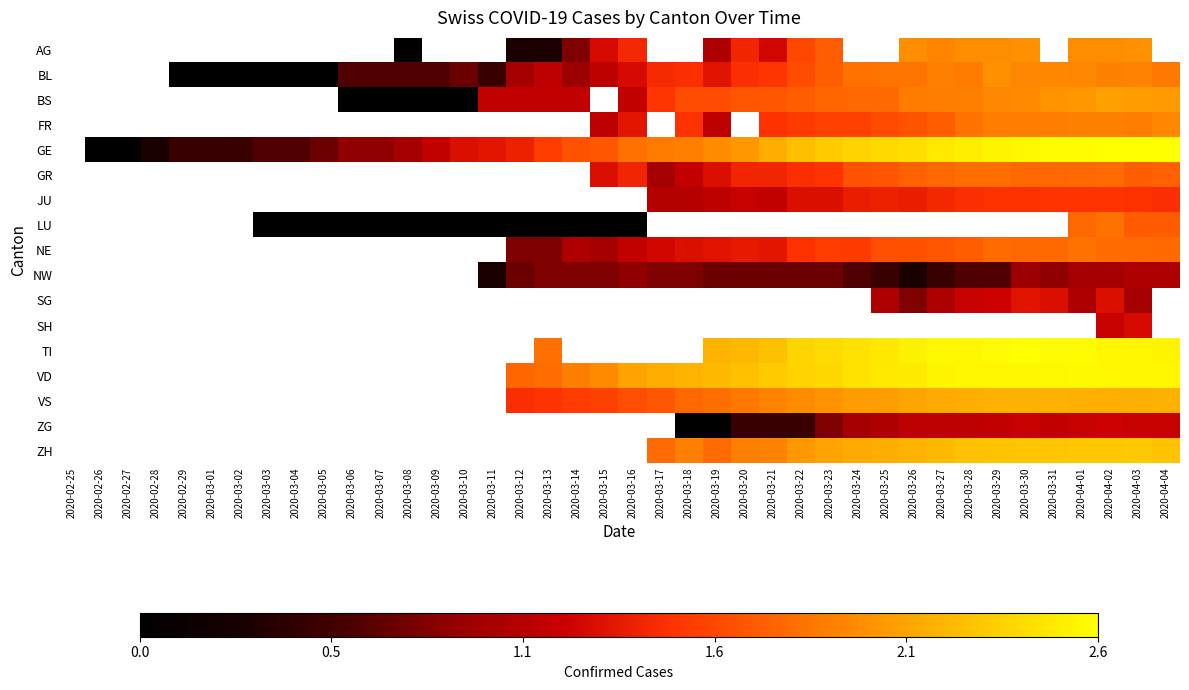

What is the sum of the TI values at 2020-03-29 and 2020-03-25?

5.1